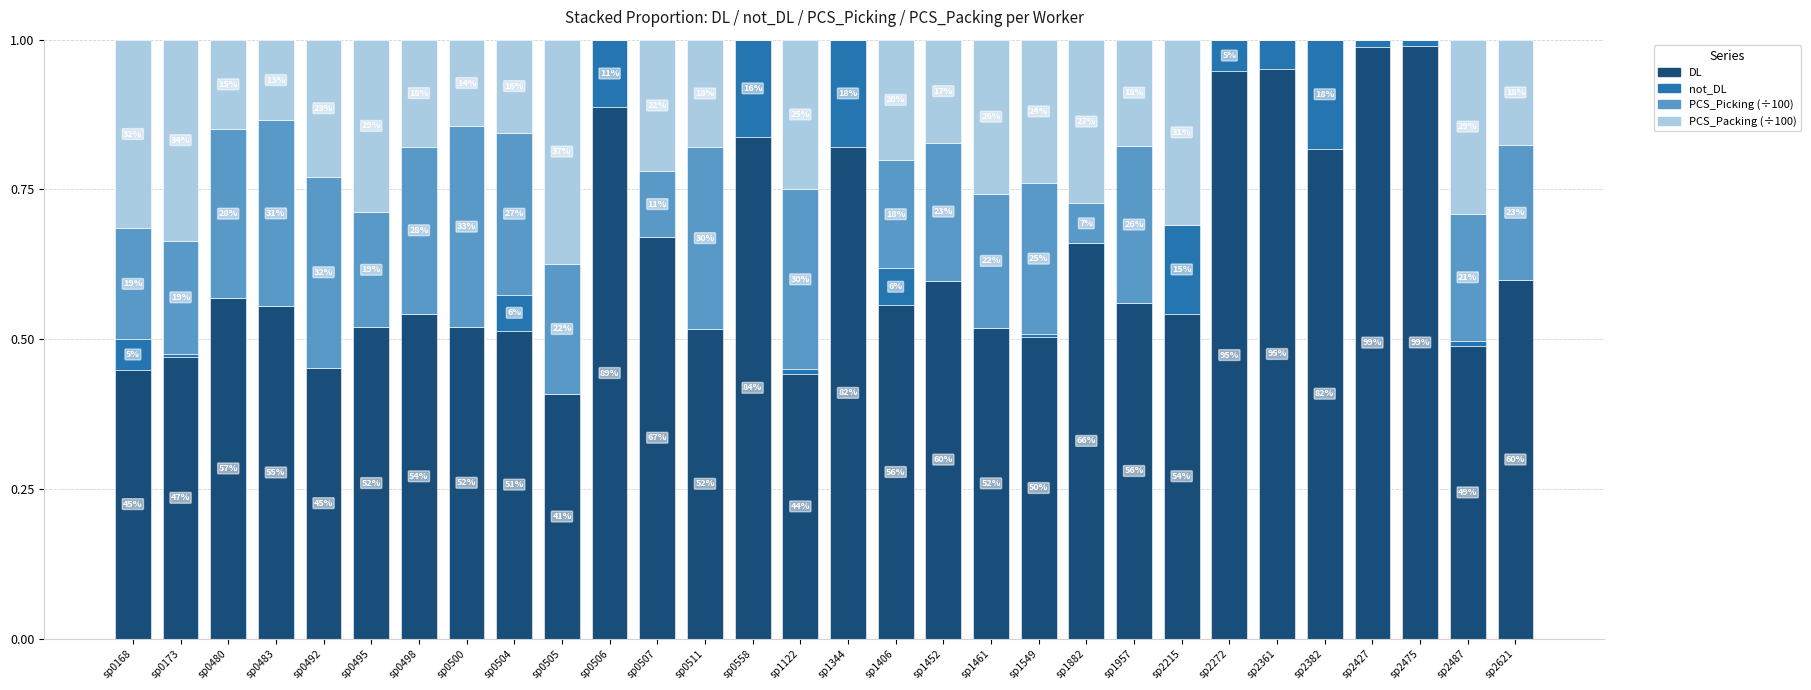

At which category is the sum across all series the highest?

sp1406